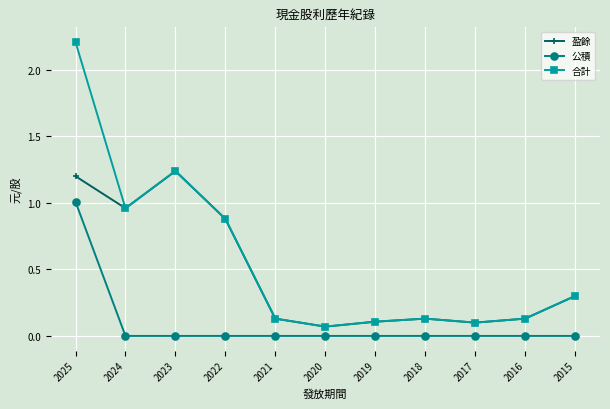

True or false: 公積 and 合計 cross at least once.

False